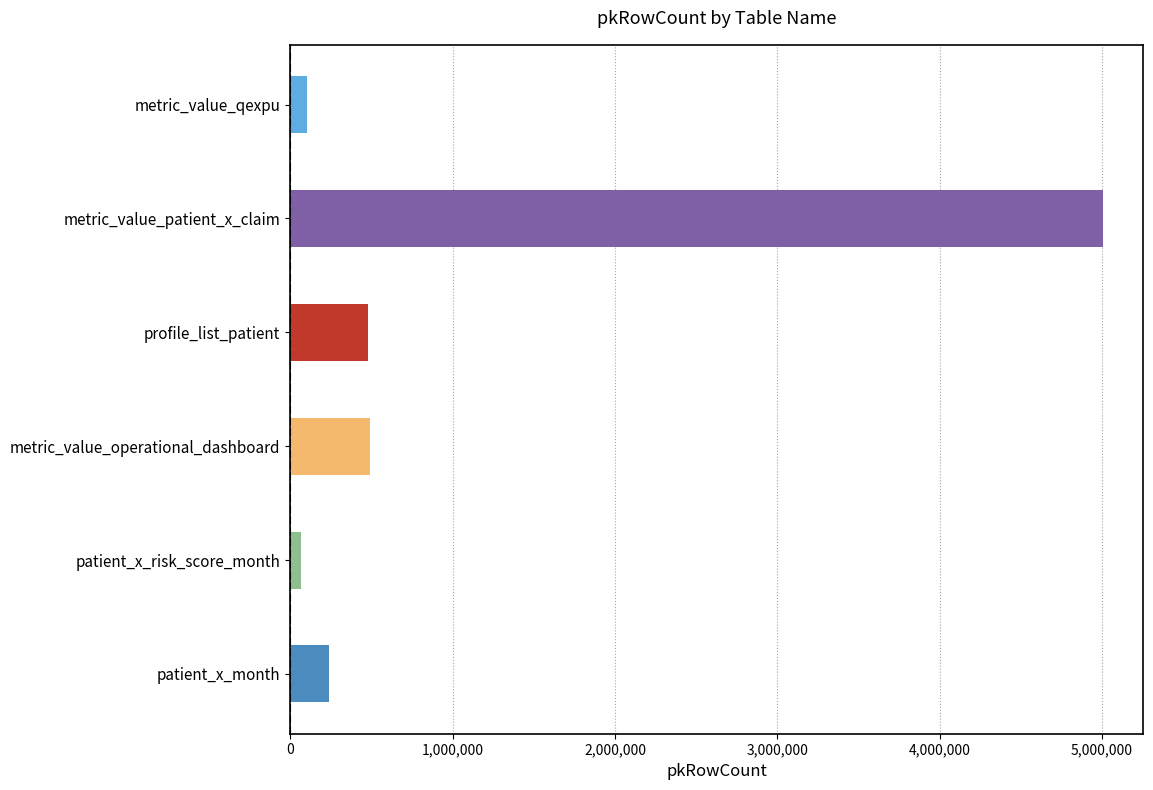

The chart shows a value of 212892 at profile_list_patient. True or false?

False